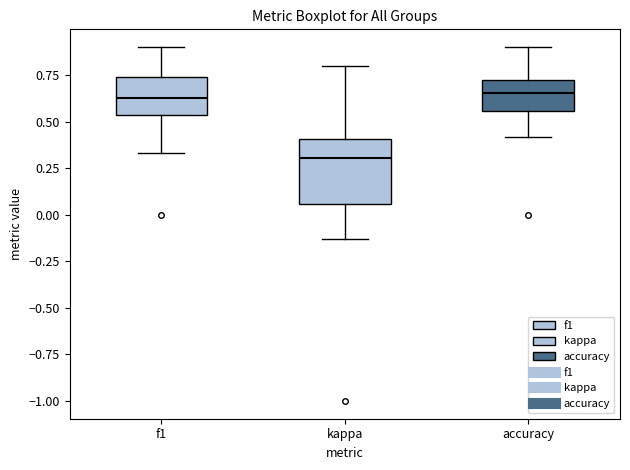

Where is the lower edge of the box for f1 on the y-axis? The values are not printed on the chart, so give them approximately, as read against the axis.

0.55